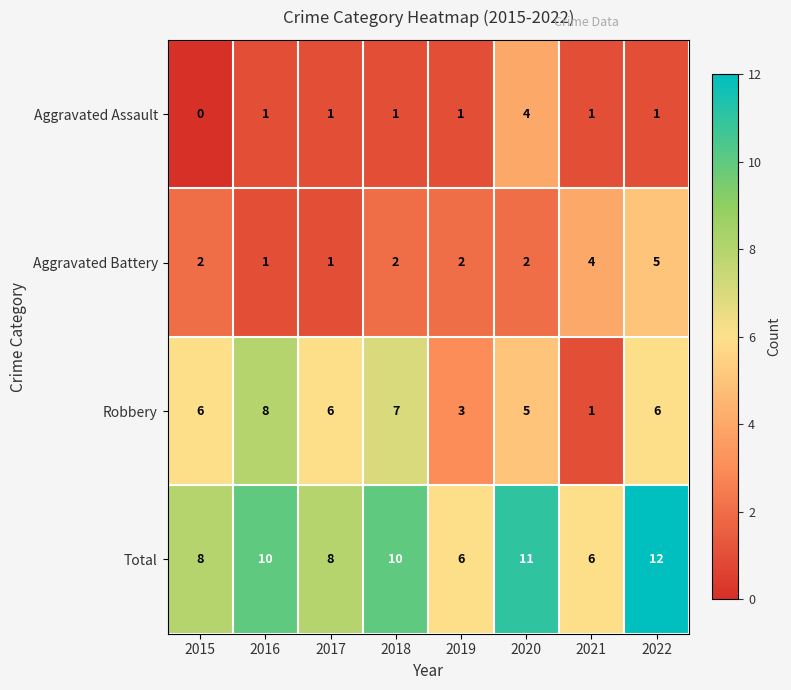

Which series has the largest total across all categories?

Total